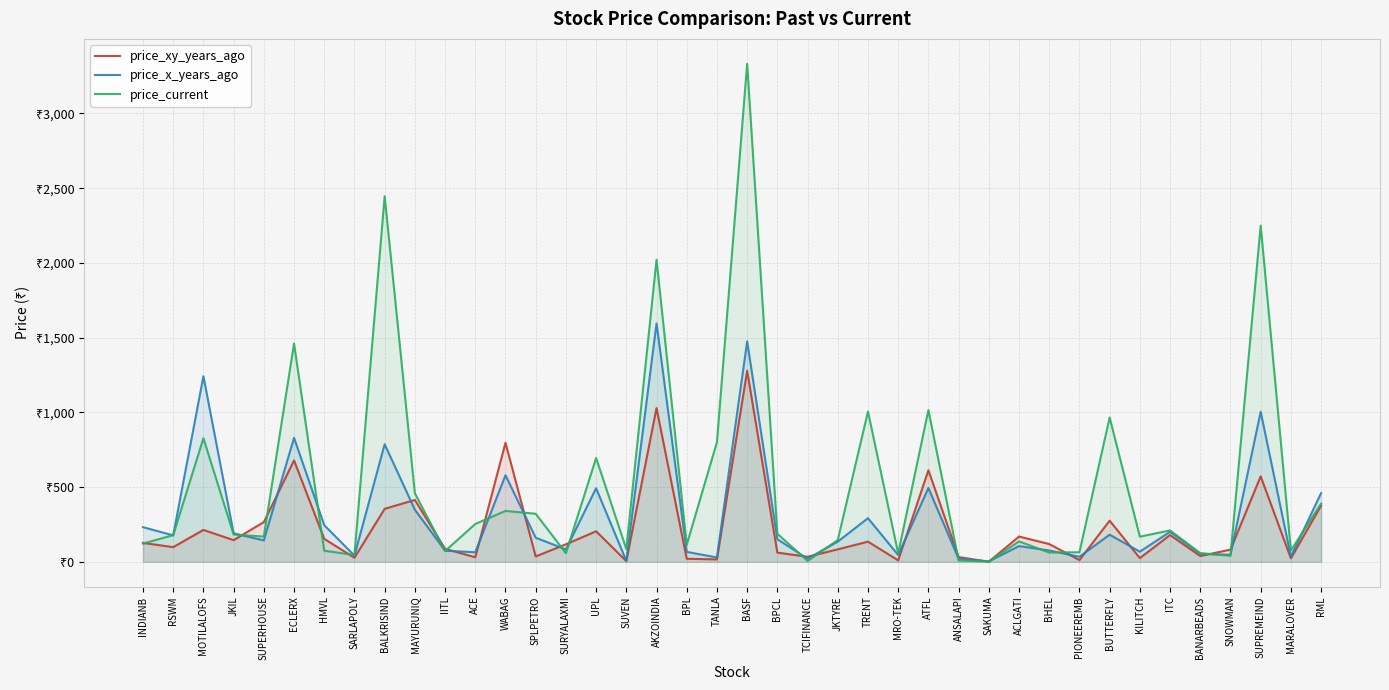

True or false: price_xy_years_ago and price_current cross at least once.

True